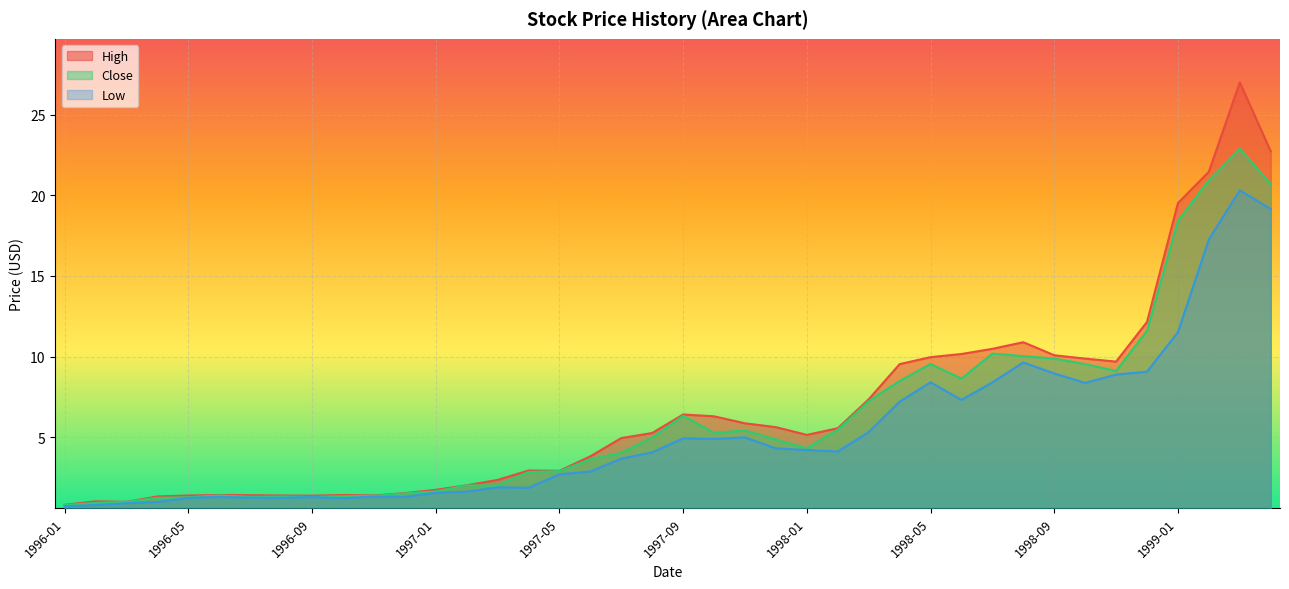

What is the sum of the Low values at 1997-03 and 1999-04?

21.0